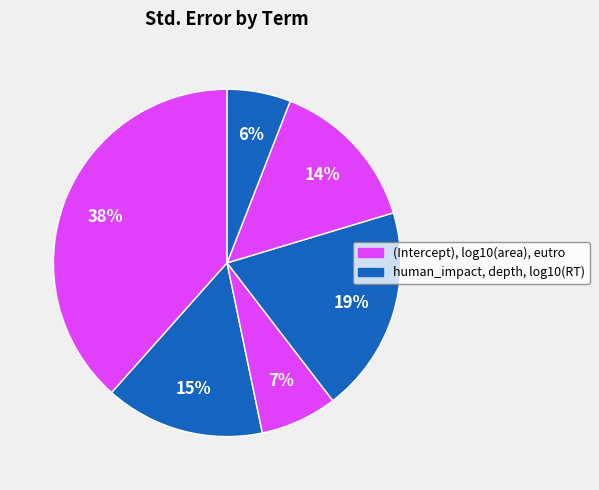

Is there a majority slice in this chart?

No